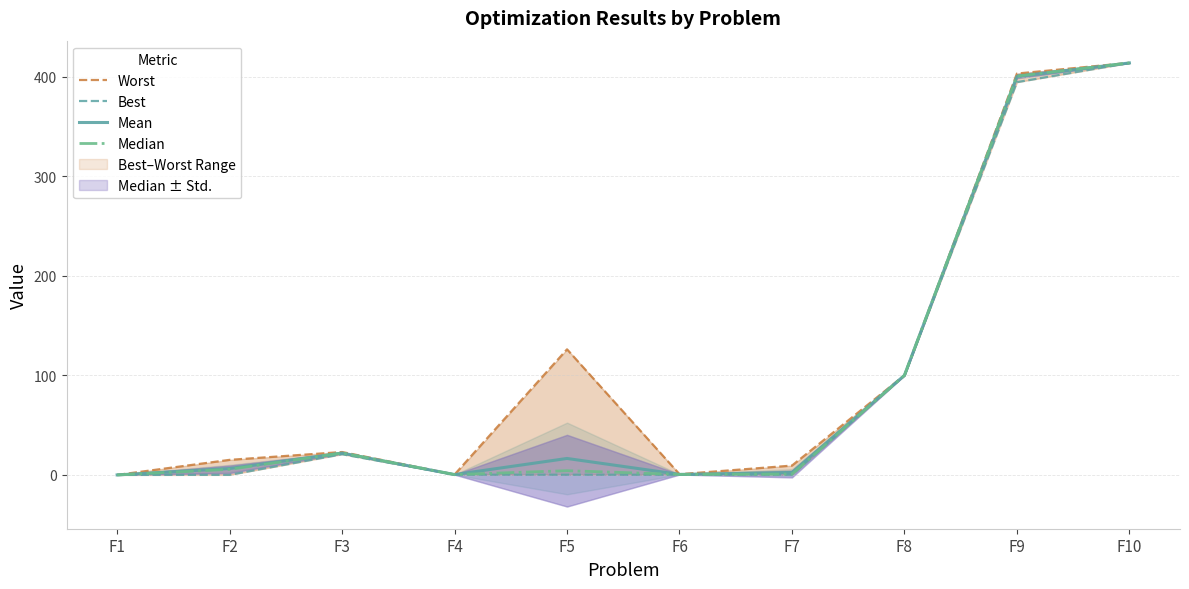

At which label does Worst first exceed 22?

F3